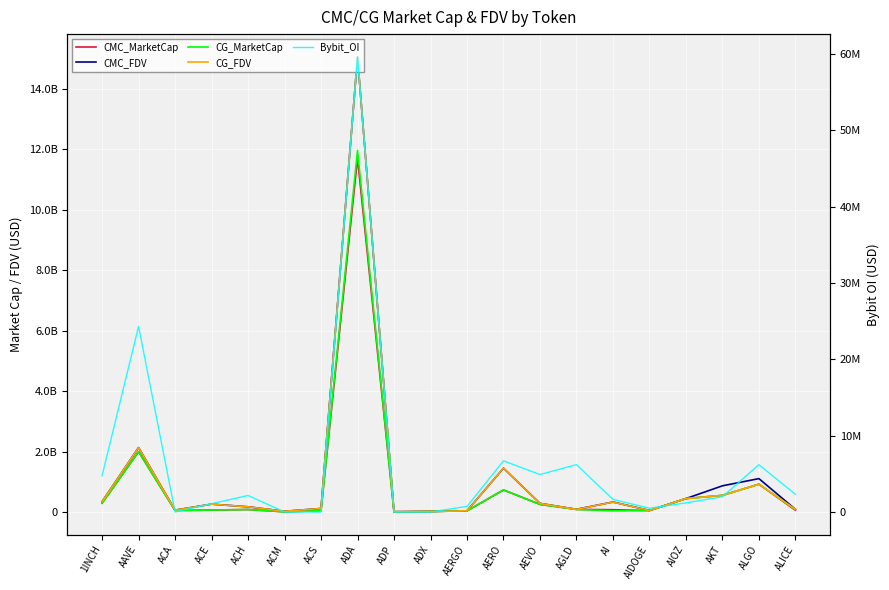

What position from the right is AIDOGE?

5